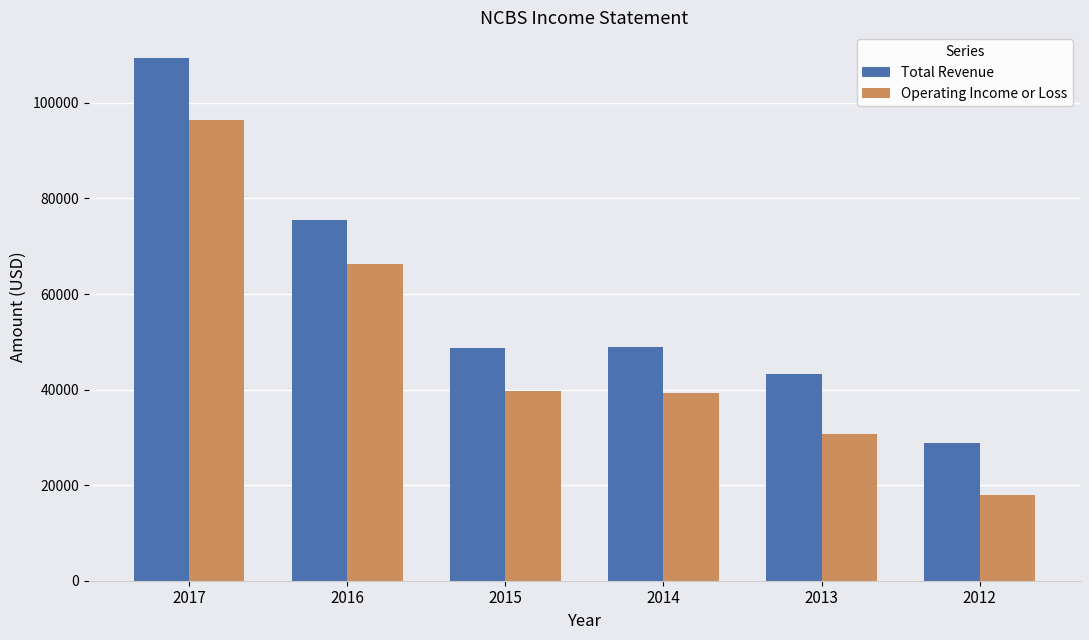

How many series are shown in this chart?

2